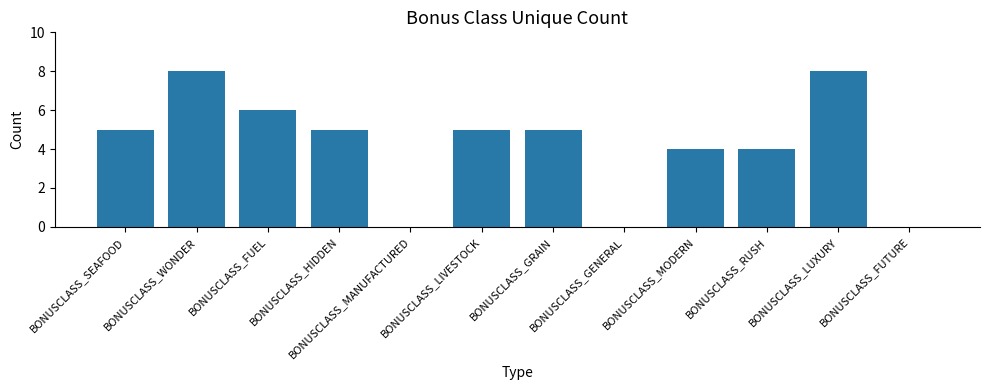

Read the value at BONUSCLASS_HIDDEN.

5